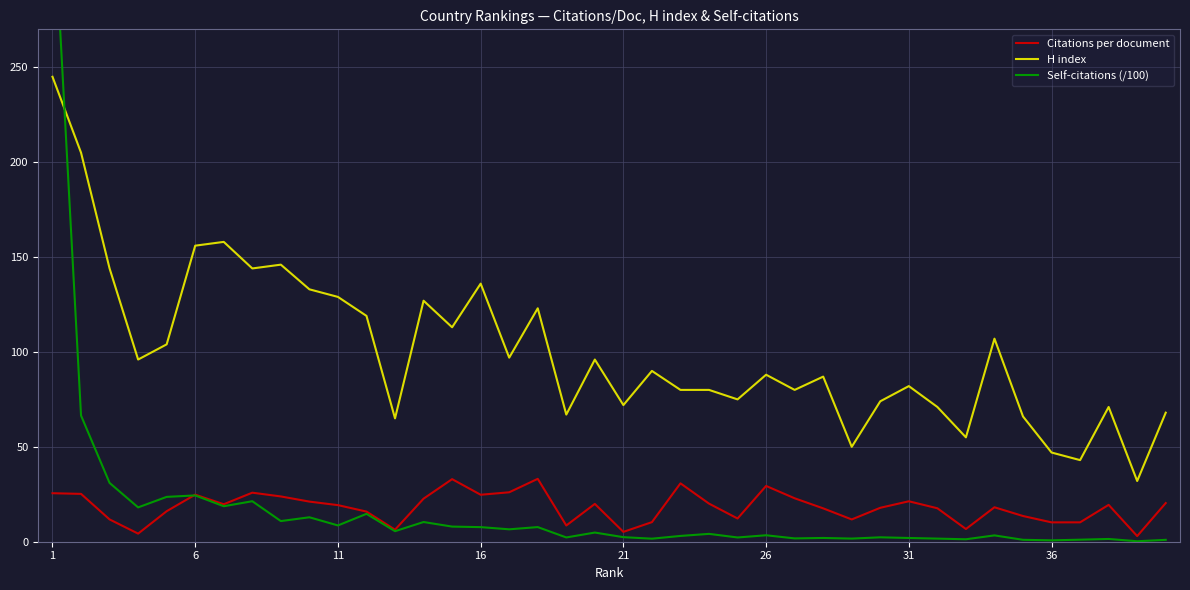

What is the minimum value for H index?

32.0